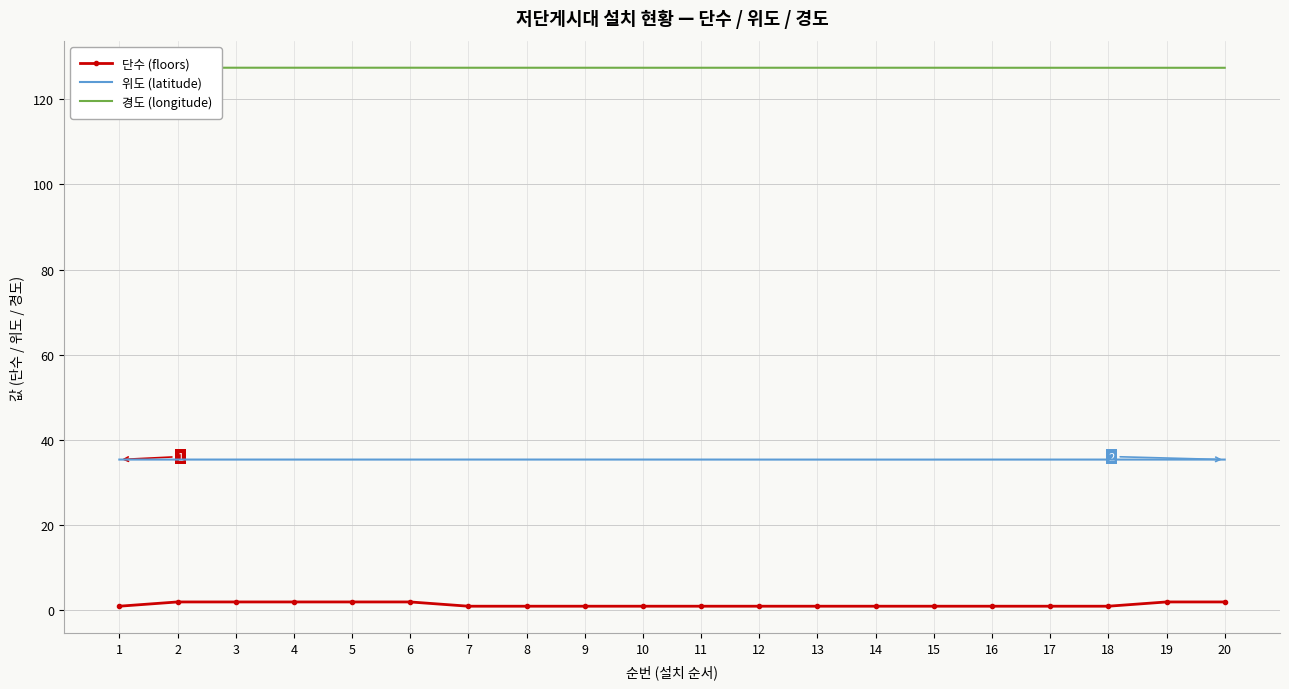

Which series has the largest range (max minus min)?

단수 (floors)